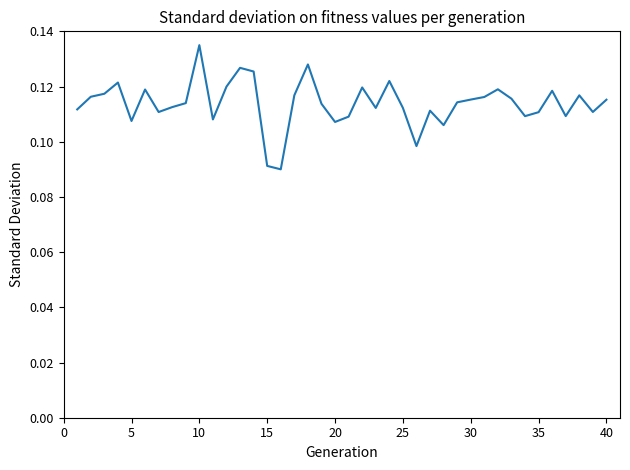

The value at 20 is 0.2. True or false?

False